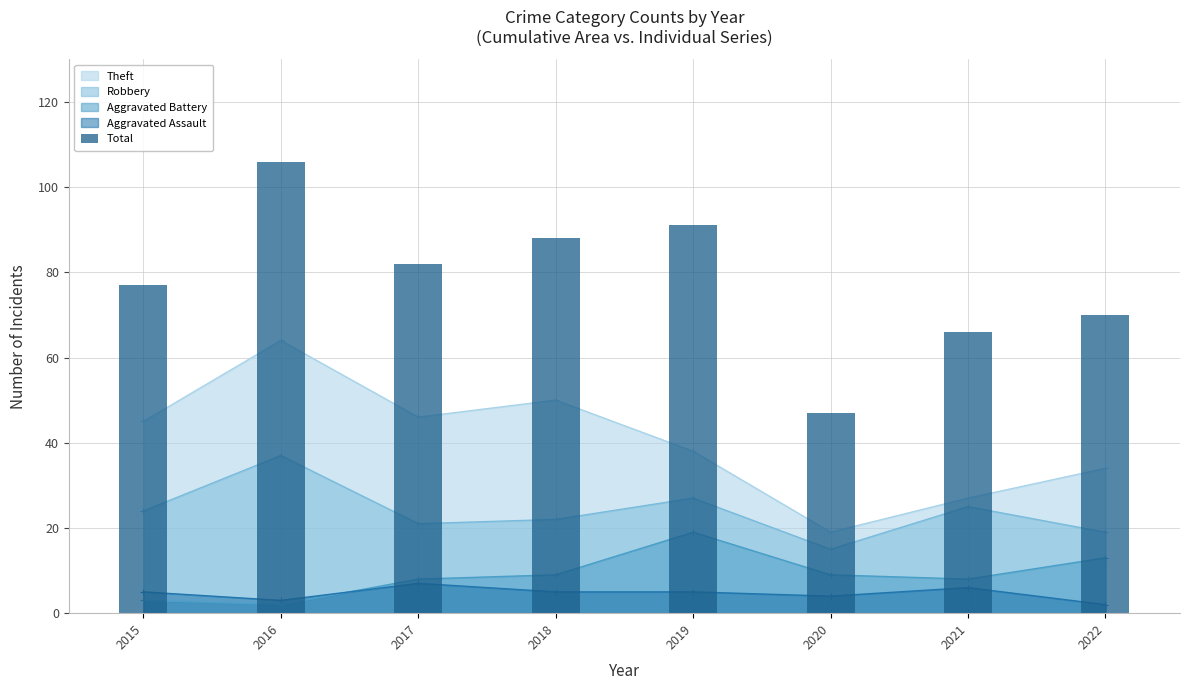

What is the average value?

78